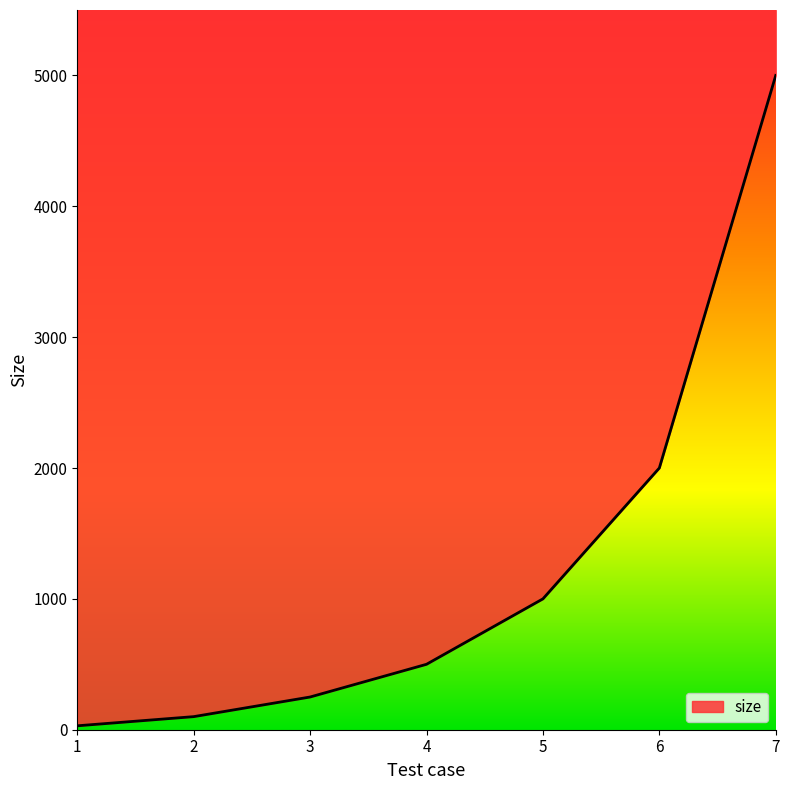

Which category has the highest value across all series?

7